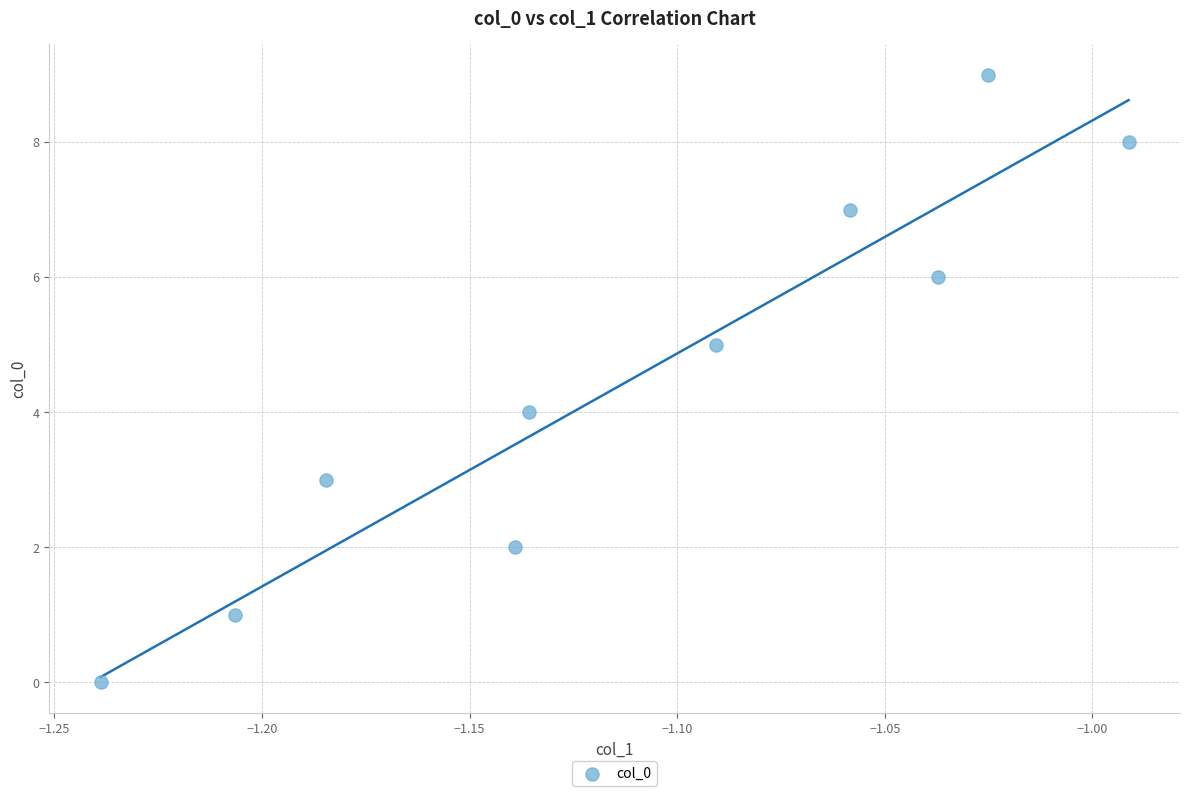

What is the range of Y values (max minus min)?

9